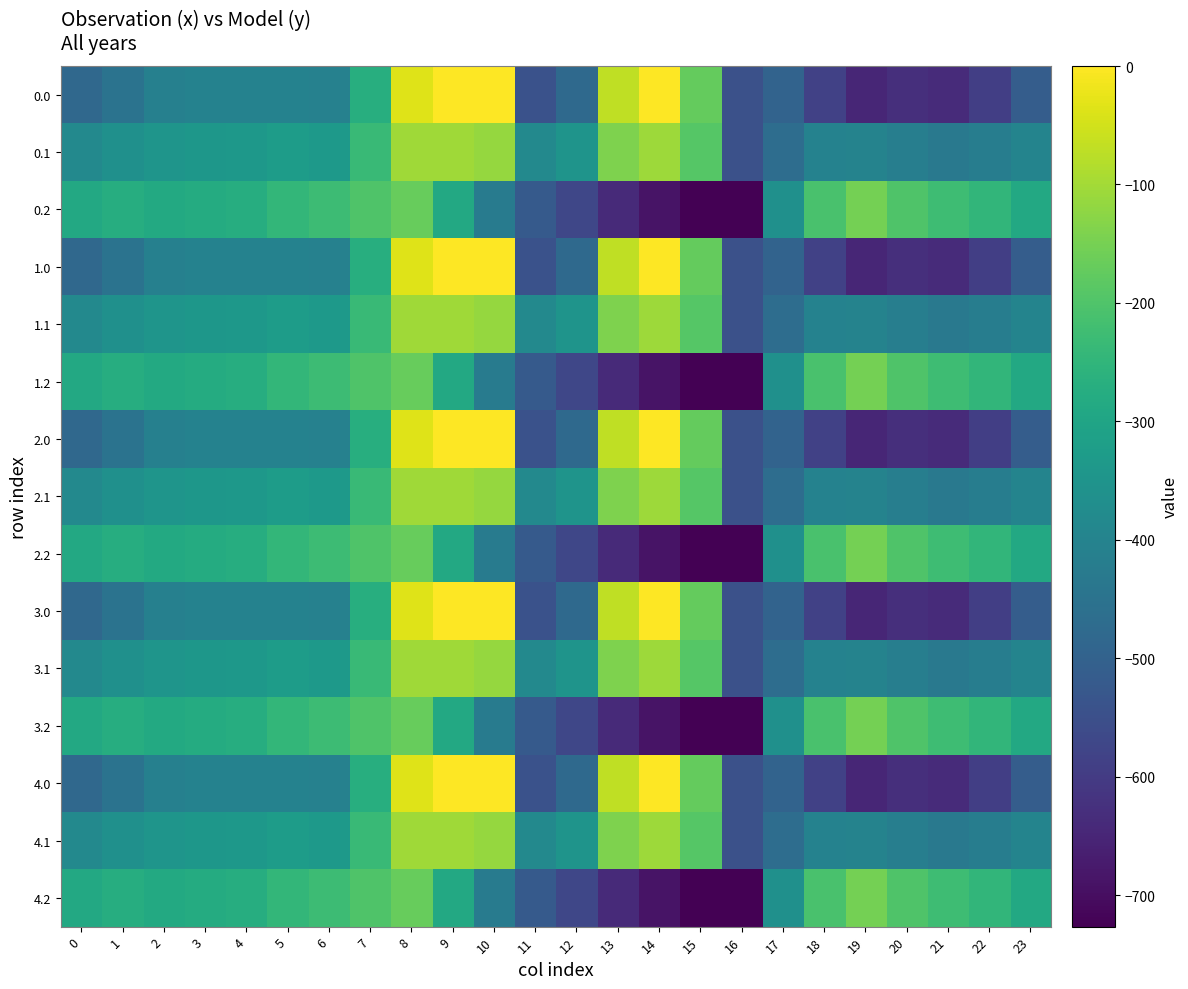

Reading right to left, list all the values displayed in this chart.

0.0: 23=-511.3	22=-592.3	21=-638.4	20=-629.9	19=-649.2	18=-586.7	17=-494.8	16=-545.4	15=-172.8	14=-0.3	13=-70.2	12=-477.2	11=-544.3	10=0.0	9=0.0	8=-35.0	7=-270.7	6=-408.0	5=-403.8	4=-404.9	3=-404.4	2=-410.3	1=-449.5	0=-482.0
0.1: 23=-399.4	22=-419.9	21=-432.4	20=-414.5	19=-400.2	18=-405.4	17=-466.6	16=-547.3	15=-190.4	14=-105.5	13=-141.2	12=-350.8	11=-384.7	10=-114.0	9=-104.8	8=-102.3	7=-234.9	6=-332.2	5=-325.7	4=-339.6	3=-342.7	2=-347.9	1=-361.1	0=-384.6
0.2: 23=-287.5	22=-247.4	21=-226.4	20=-199.2	19=-151.0	18=-210.0	17=-362.4	16=-726.6	15=-725.8	14=-687.4	13=-640.4	12=-571.2	11=-520.6	10=-423.5	9=-288.5	8=-169.5	7=-199.0	6=-228.8	5=-245.0	4=-274.4	3=-281.0	2=-285.5	1=-272.7	0=-287.1
1.0: 23=-511.3	22=-592.3	21=-638.4	20=-629.9	19=-649.2	18=-586.7	17=-494.8	16=-545.4	15=-172.8	14=-0.3	13=-70.2	12=-477.2	11=-544.3	10=0.0	9=0.0	8=-35.0	7=-270.7	6=-408.0	5=-403.8	4=-404.9	3=-404.4	2=-410.3	1=-449.5	0=-482.0
1.1: 23=-399.4	22=-419.9	21=-432.4	20=-414.5	19=-400.2	18=-405.4	17=-466.6	16=-547.3	15=-190.4	14=-105.5	13=-141.2	12=-350.8	11=-384.7	10=-114.0	9=-104.8	8=-102.3	7=-234.9	6=-332.2	5=-325.7	4=-339.6	3=-342.7	2=-347.9	1=-361.1	0=-384.6
1.2: 23=-287.5	22=-247.4	21=-226.4	20=-199.2	19=-151.0	18=-210.0	17=-362.4	16=-726.6	15=-725.8	14=-687.4	13=-640.4	12=-571.2	11=-520.6	10=-423.5	9=-288.5	8=-169.5	7=-199.0	6=-228.8	5=-245.0	4=-274.4	3=-281.0	2=-285.5	1=-272.7	0=-287.1
2.0: 23=-511.3	22=-592.3	21=-638.4	20=-629.9	19=-649.2	18=-586.7	17=-494.8	16=-545.4	15=-172.8	14=-0.3	13=-70.2	12=-477.2	11=-544.3	10=0.0	9=0.0	8=-35.0	7=-270.7	6=-408.0	5=-403.8	4=-404.9	3=-404.4	2=-410.3	1=-449.5	0=-482.0
2.1: 23=-399.4	22=-419.9	21=-432.4	20=-414.5	19=-400.2	18=-405.4	17=-466.6	16=-547.3	15=-190.4	14=-105.5	13=-141.2	12=-350.8	11=-384.7	10=-114.0	9=-104.8	8=-102.3	7=-234.9	6=-332.2	5=-325.7	4=-339.6	3=-342.7	2=-347.9	1=-361.1	0=-384.6
2.2: 23=-287.5	22=-247.4	21=-226.4	20=-199.2	19=-151.0	18=-210.0	17=-362.4	16=-726.6	15=-725.8	14=-687.4	13=-640.4	12=-571.2	11=-520.6	10=-423.5	9=-288.5	8=-169.5	7=-199.0	6=-228.8	5=-245.0	4=-274.4	3=-281.0	2=-285.5	1=-272.7	0=-287.1
3.0: 23=-511.3	22=-592.3	21=-638.4	20=-629.9	19=-649.2	18=-586.7	17=-494.8	16=-545.4	15=-172.8	14=-0.3	13=-70.2	12=-477.2	11=-544.3	10=0.0	9=0.0	8=-35.0	7=-270.7	6=-408.0	5=-403.8	4=-404.9	3=-404.4	2=-410.3	1=-449.5	0=-482.0
3.1: 23=-399.4	22=-419.9	21=-432.4	20=-414.5	19=-400.2	18=-405.4	17=-466.6	16=-547.3	15=-190.4	14=-105.5	13=-141.2	12=-350.8	11=-384.7	10=-114.0	9=-104.8	8=-102.3	7=-234.9	6=-332.2	5=-325.7	4=-339.6	3=-342.7	2=-347.9	1=-361.1	0=-384.6
3.2: 23=-287.5	22=-247.4	21=-226.4	20=-199.2	19=-151.0	18=-210.0	17=-362.4	16=-726.6	15=-725.8	14=-687.4	13=-640.4	12=-571.2	11=-520.6	10=-423.5	9=-288.5	8=-169.5	7=-199.0	6=-228.8	5=-245.0	4=-274.4	3=-281.0	2=-285.5	1=-272.7	0=-287.1
4.0: 23=-511.3	22=-592.3	21=-638.4	20=-629.9	19=-649.2	18=-586.7	17=-494.8	16=-545.4	15=-172.8	14=-0.3	13=-70.2	12=-477.2	11=-544.3	10=0.0	9=0.0	8=-35.0	7=-270.7	6=-408.0	5=-403.8	4=-404.9	3=-404.4	2=-410.3	1=-449.5	0=-482.0
4.1: 23=-399.4	22=-419.9	21=-432.4	20=-414.5	19=-400.2	18=-405.4	17=-466.6	16=-547.3	15=-190.4	14=-105.5	13=-141.2	12=-350.8	11=-384.7	10=-114.0	9=-104.8	8=-102.3	7=-234.9	6=-332.2	5=-325.7	4=-339.6	3=-342.7	2=-347.9	1=-361.1	0=-384.6
4.2: 23=-287.5	22=-247.4	21=-226.4	20=-199.2	19=-151.0	18=-210.0	17=-362.4	16=-726.6	15=-725.8	14=-687.4	13=-640.4	12=-571.2	11=-520.6	10=-423.5	9=-288.5	8=-169.5	7=-199.0	6=-228.8	5=-245.0	4=-274.4	3=-281.0	2=-285.5	1=-272.7	0=-287.1